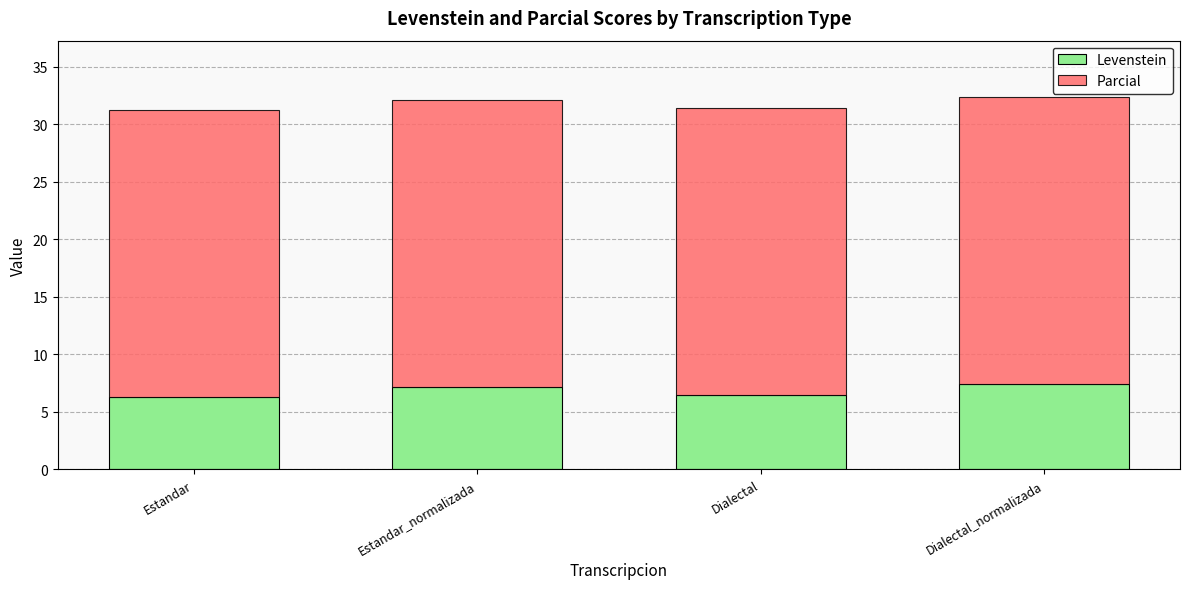

What value does the Levenstein series have at Dialectal?

6.5